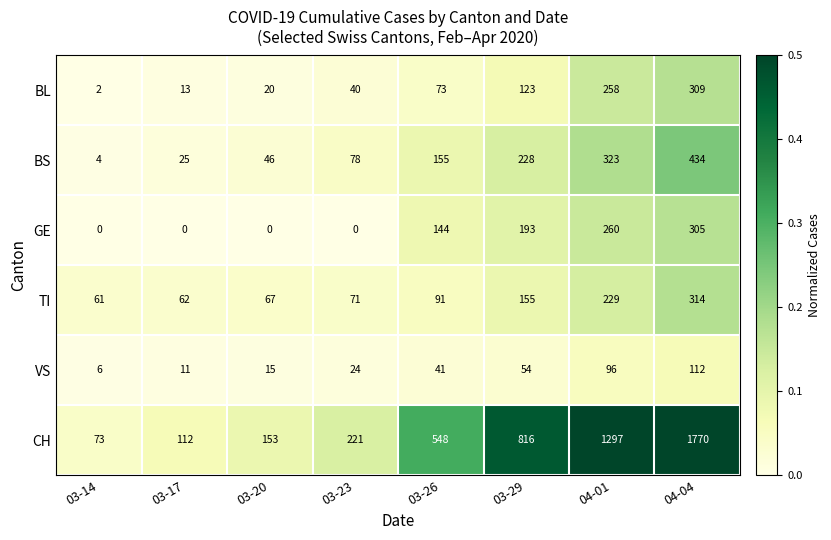

What is the minimum value for VS?

6